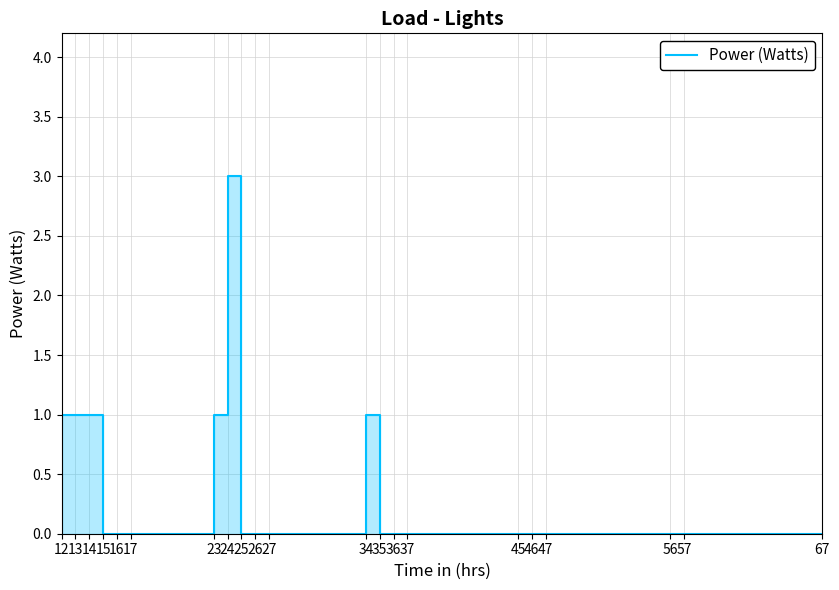

What is the difference between the second highest and minimum values?

1